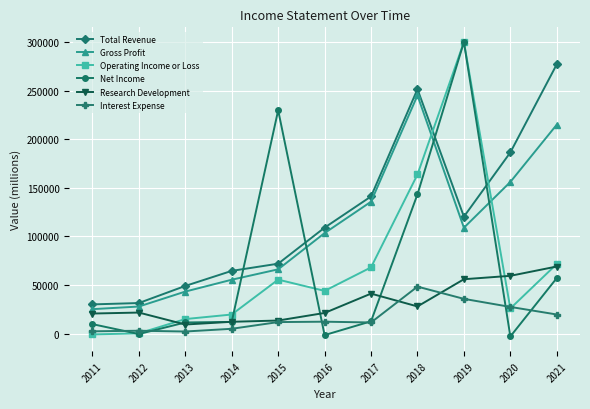

True or false: Net Income has more than 1 interior local peaks.

True